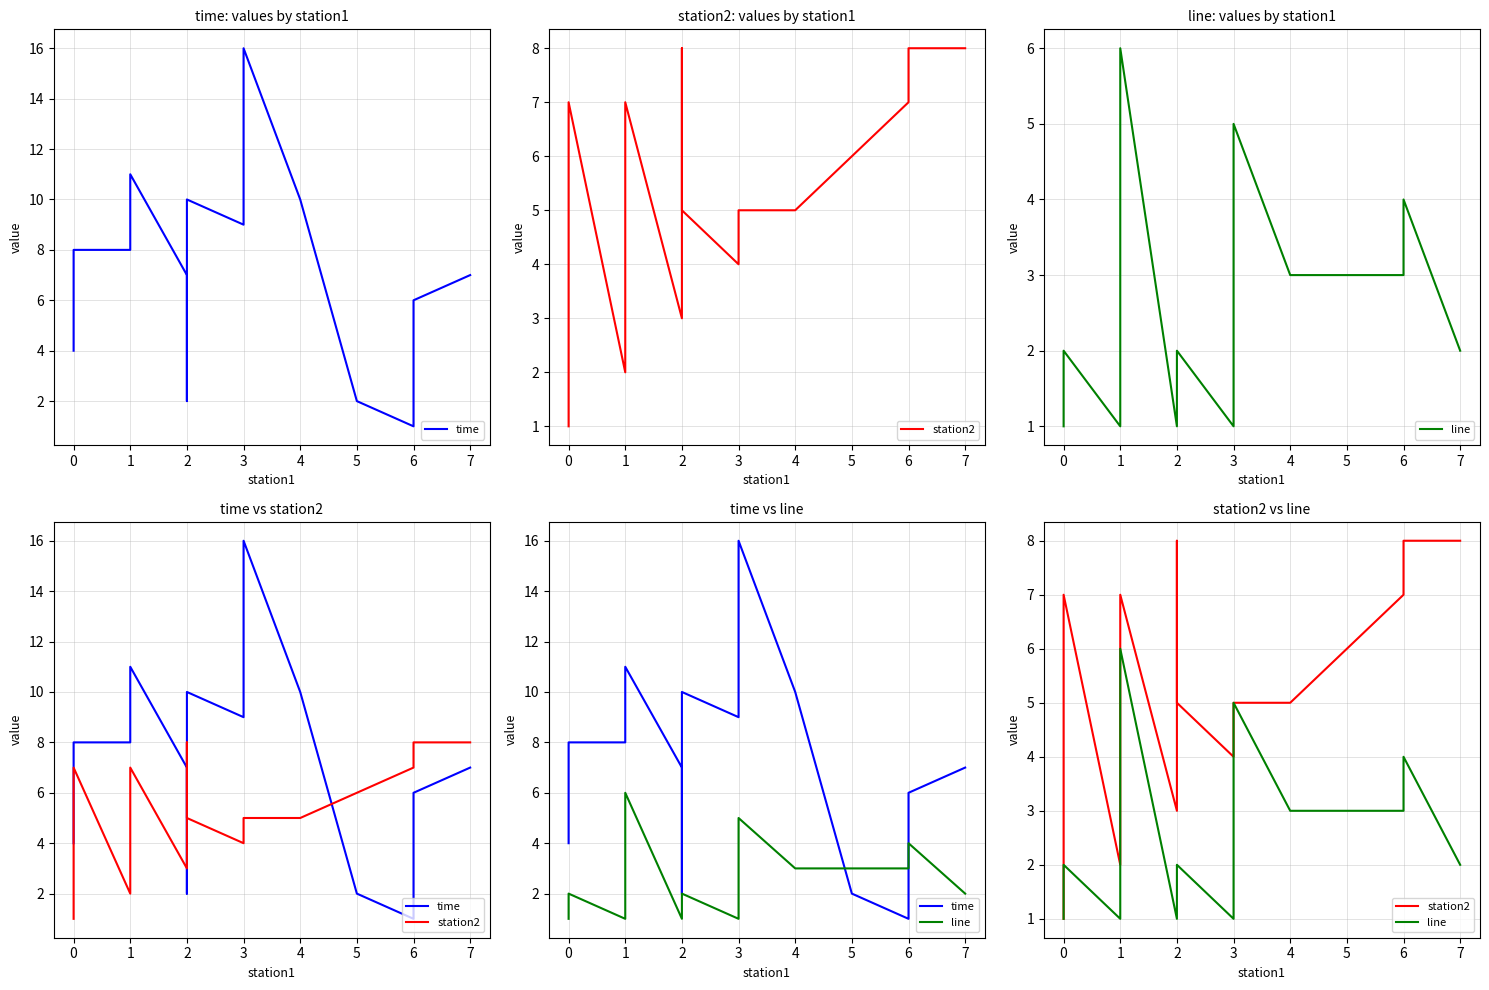

Where is the first local minimum for line?

1